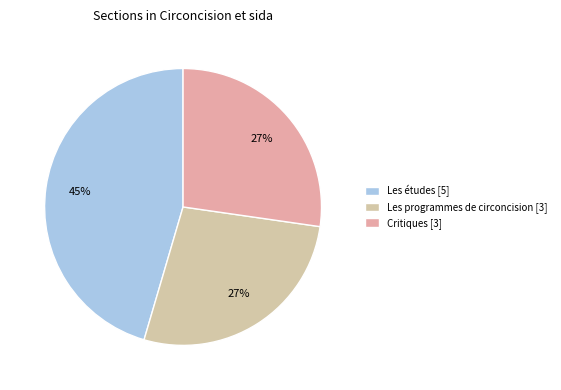

Which has a higher value, Les programmes de circoncision or Les études?

Les études